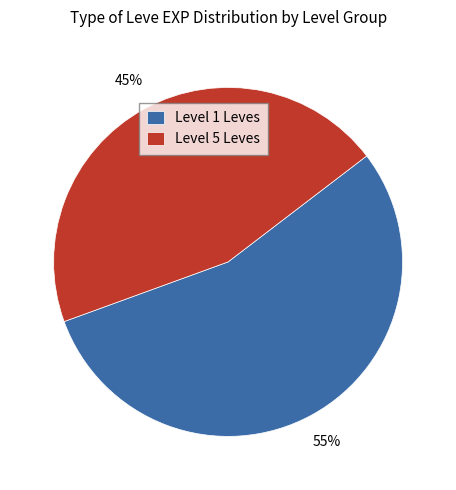

To the nearest percent, what portion does Level 5 Leves represent?

45%